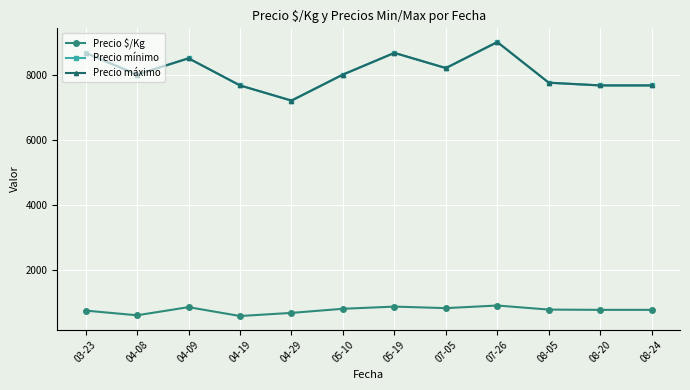

True or false: Precio mínimo and Precio $/Kg intersect in this chart.

False